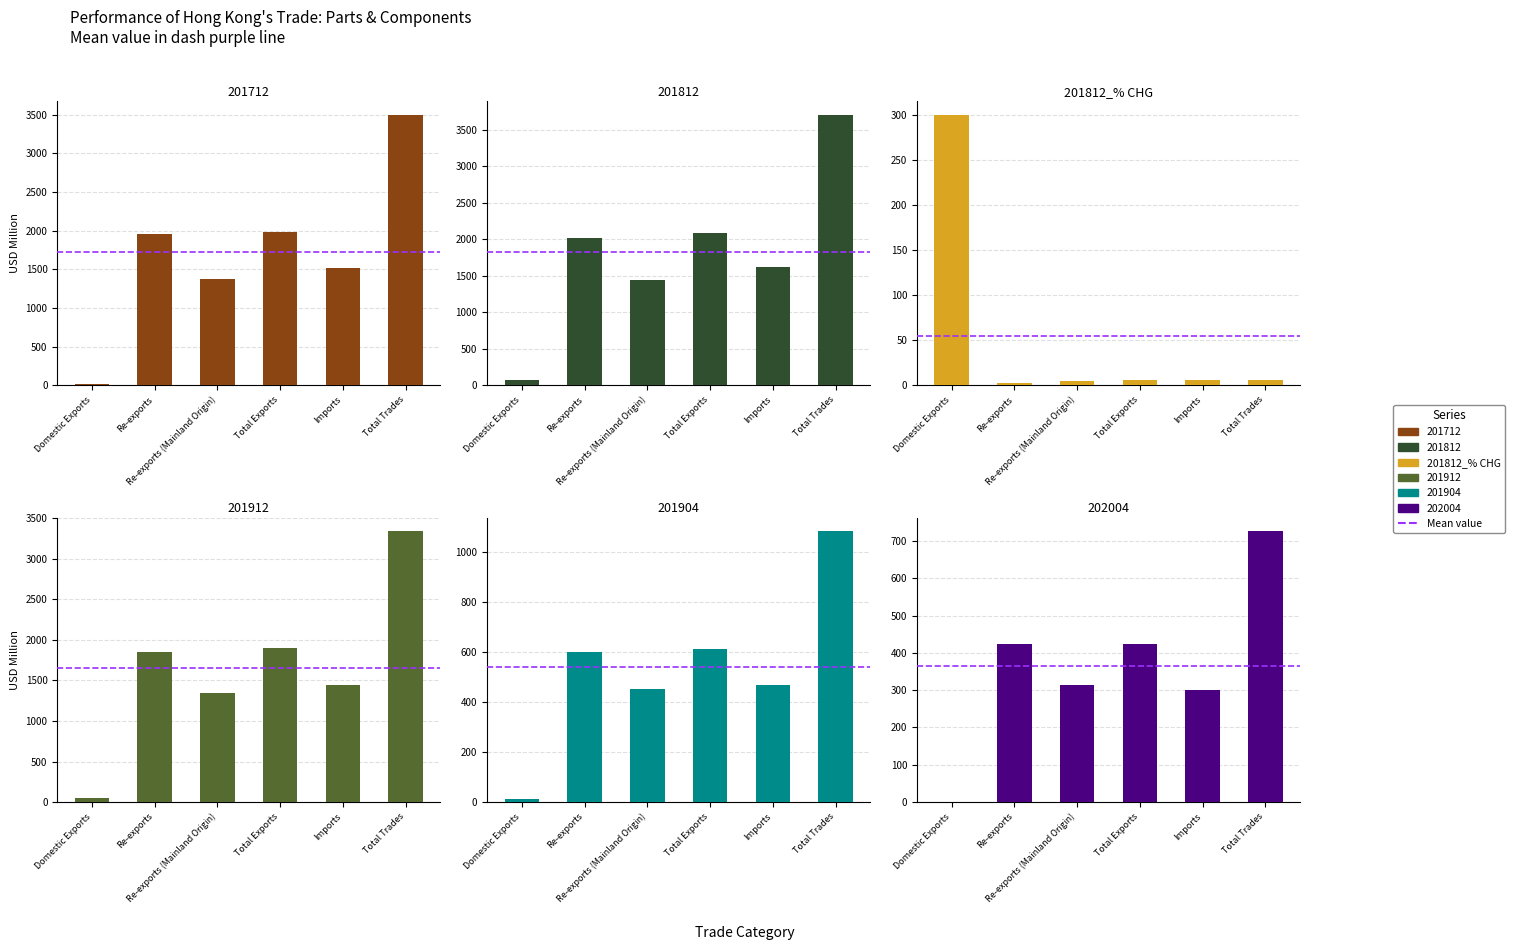

What is the difference between the maximum and minimum values?

297.0